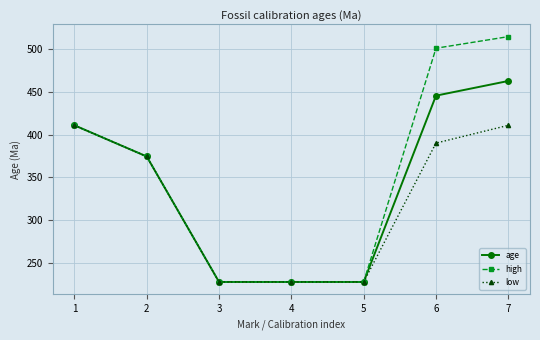

True or false: low has a value of 228.2 at 4.

True